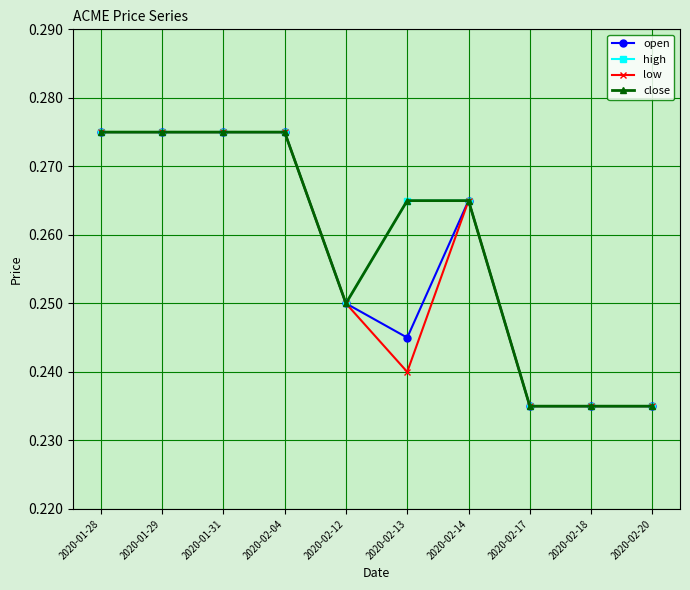

Which category has the lowest value across all series?

2020-02-17